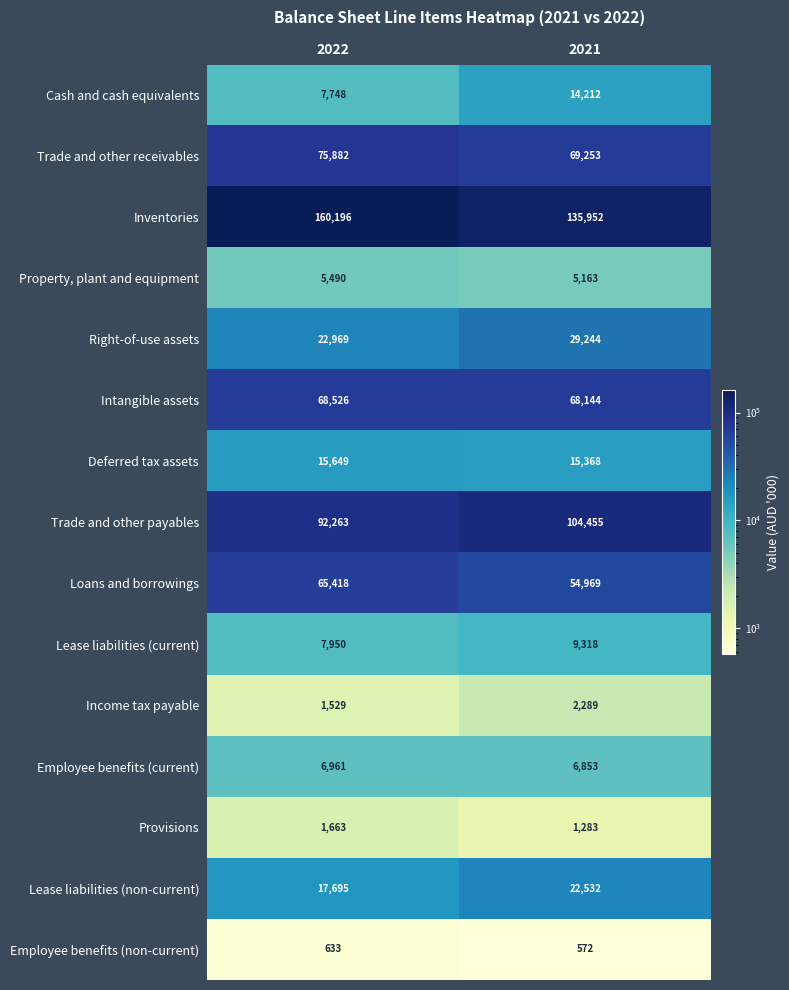

Reading left to right, list all the values displayed in this chart.

Cash and cash equivalents: 2022=7748	2021=14212
Trade and other receivables: 2022=75882	2021=69253
Inventories: 2022=160196	2021=135952
Property, plant and equipment: 2022=5490	2021=5163
Right-of-use assets: 2022=22969	2021=29244
Intangible assets: 2022=68526	2021=68144
Deferred tax assets: 2022=15649	2021=15368
Trade and other payables: 2022=92263	2021=104455
Loans and borrowings: 2022=65418	2021=54969
Lease liabilities (current): 2022=7950	2021=9318
Income tax payable: 2022=1529	2021=2289
Employee benefits (current): 2022=6961	2021=6853
Provisions: 2022=1663	2021=1283
Lease liabilities (non-current): 2022=17695	2021=22532
Employee benefits (non-current): 2022=633	2021=572